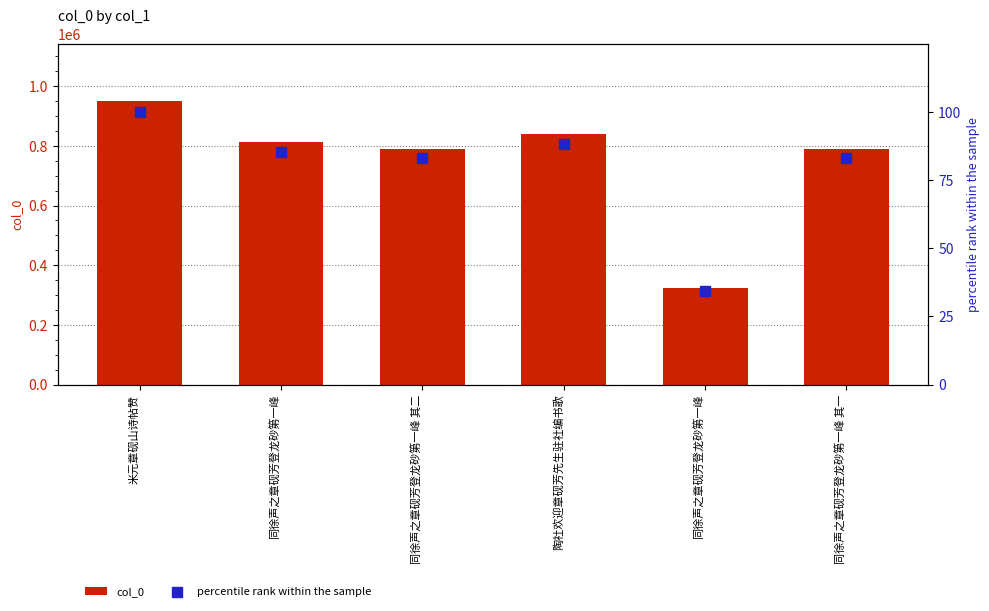

Which series contains the lowest Y value?

percentile rank within the sample